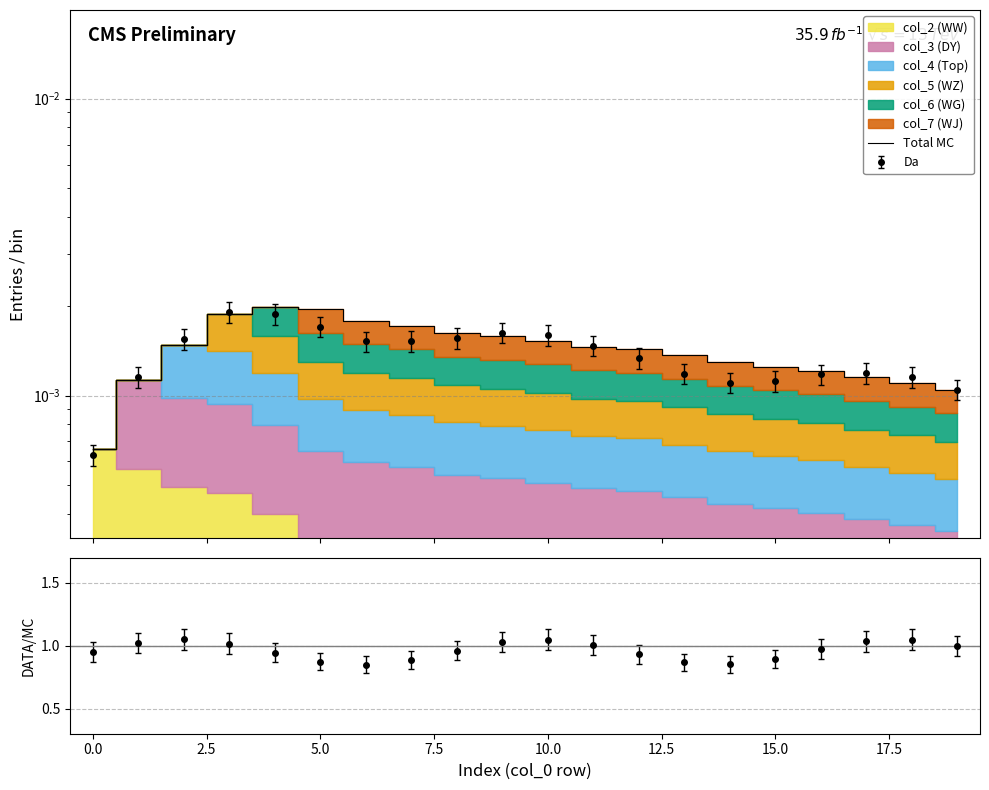

Count the values in the range 0 to 1.

20